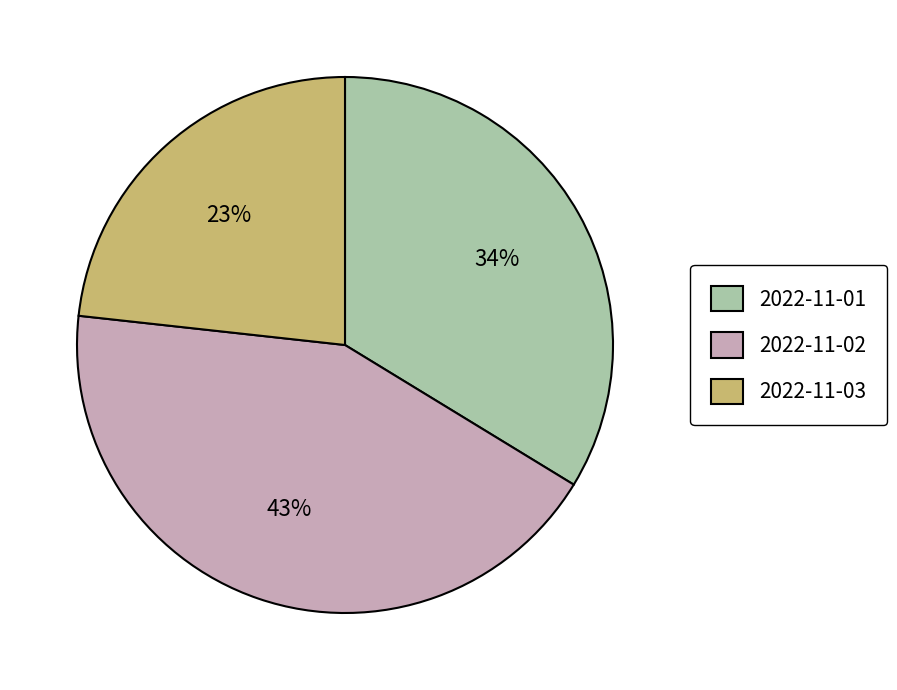

Is it true that 2022-11-02 is 56% of the pie?

False